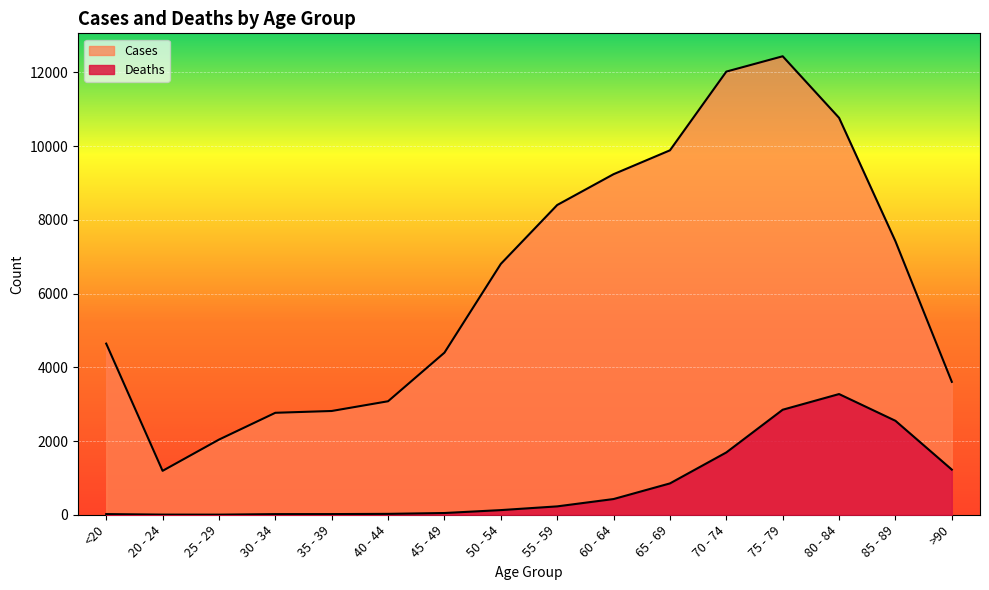

What is the sum of the Cases values at >90 and 75 - 79?

16038